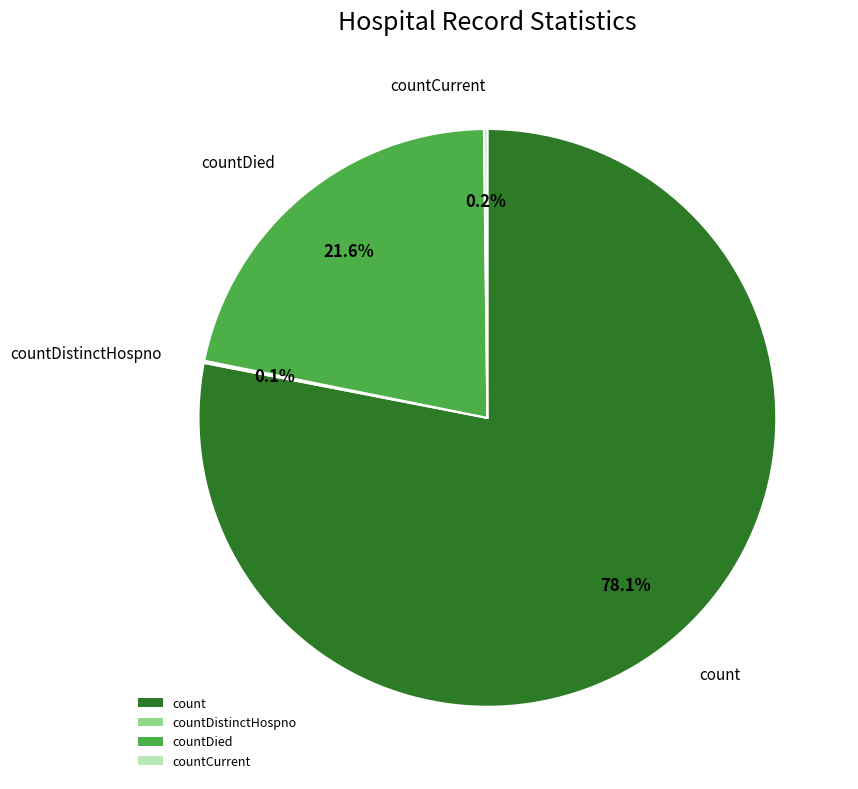

Approximately how many times larger is the value at countDied compared to count?

0.3